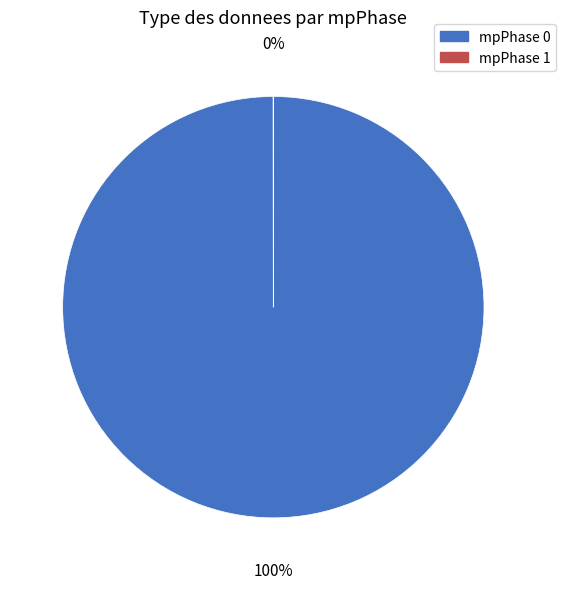

What is the total percentage of 1 and 0?

100.0%